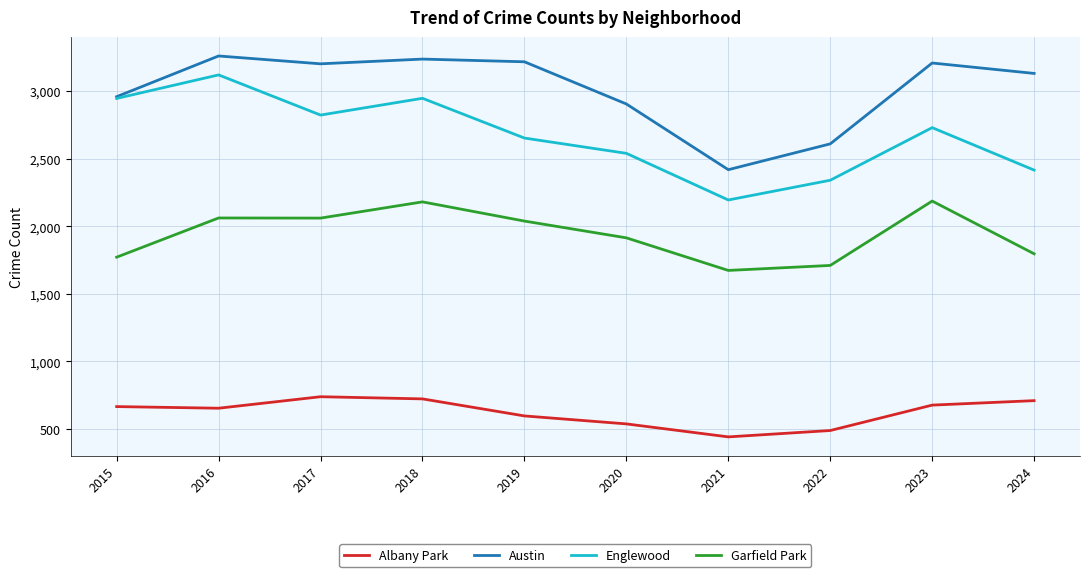

Is the value of Austin at 2021 greater than the value of Garfield Park at 2024?

Yes